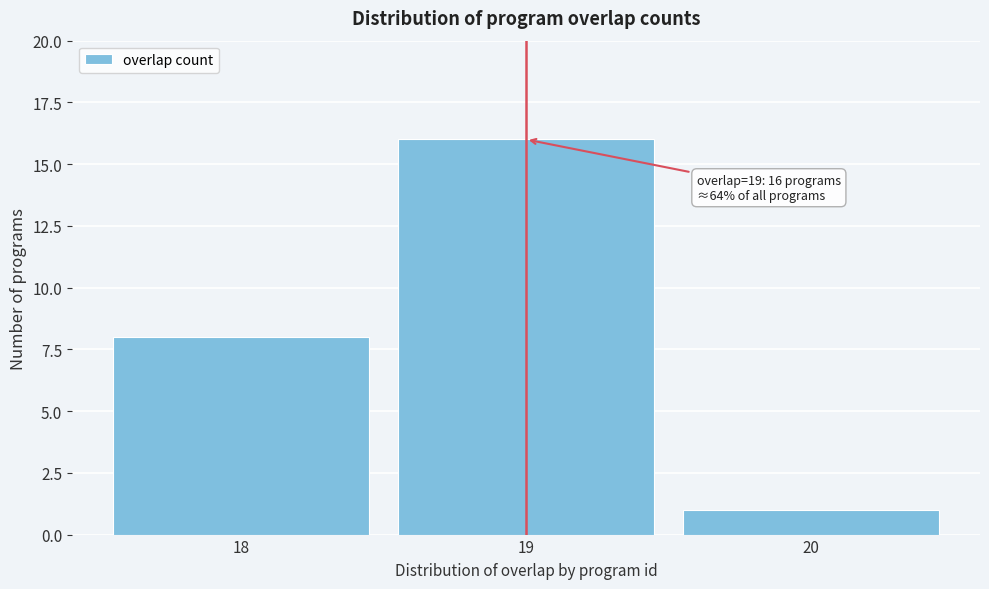

Which range on the x-axis has the tallest bar?

18.5 to 19.5